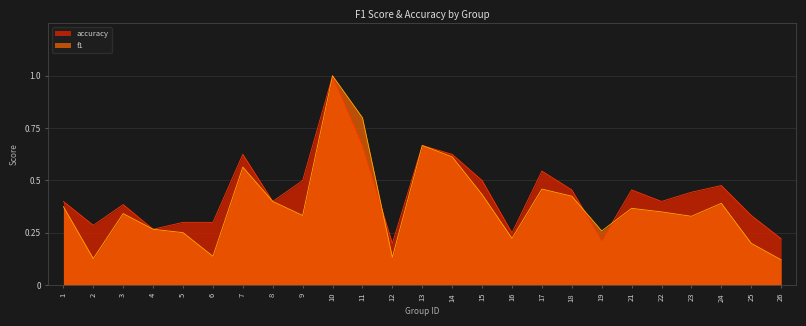

Reading left to right, transcribe all the data shown in this chart.

f1: 0.4	0.1	0.3	0.3	0.3	0.1	0.6	0.4	0.3	1.0	0.8	0.1	0.7	0.6	0.4	0.2	0.5	0.4	0.3	0.4	0.3	0.3	0.4	0.2	0.1
accuracy: 0.4	0.3	0.4	0.3	0.3	0.3	0.6	0.4	0.5	1.0	0.7	0.2	0.7	0.6	0.5	0.2	0.5	0.5	0.2	0.5	0.4	0.4	0.5	0.3	0.2